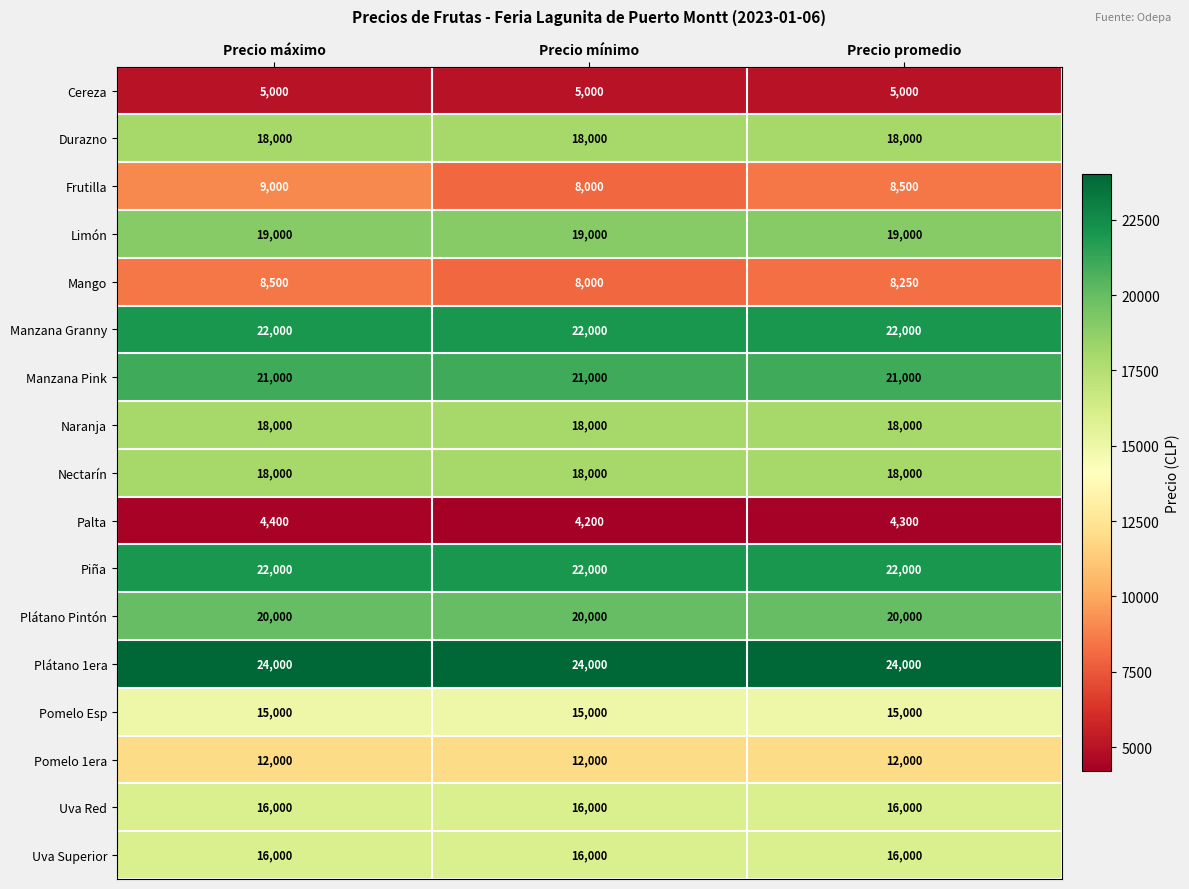

What is the minimum value for Naranja?

18000